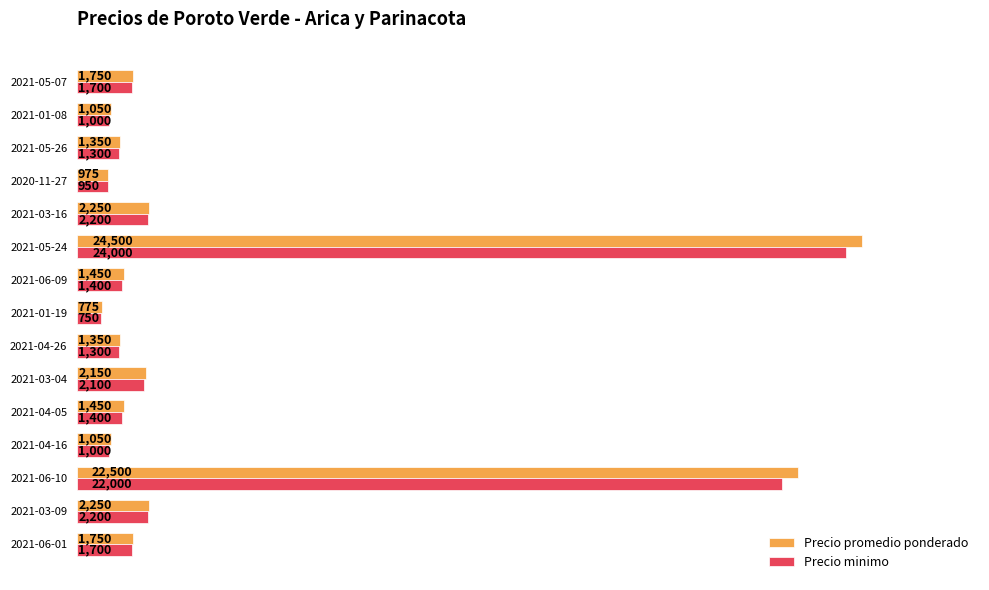

Where is Precio minimo nearest to the value 12375?

2021-06-10